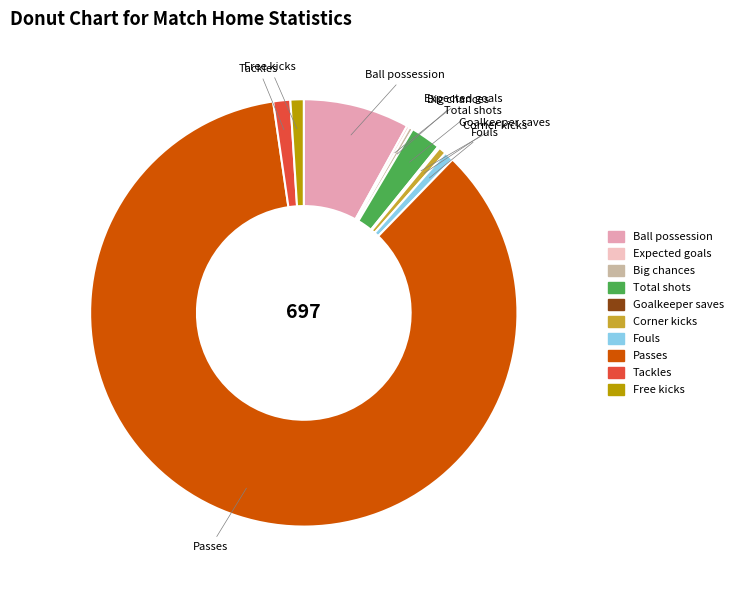

True or false: Tackles accounts for 1% of the total.

True